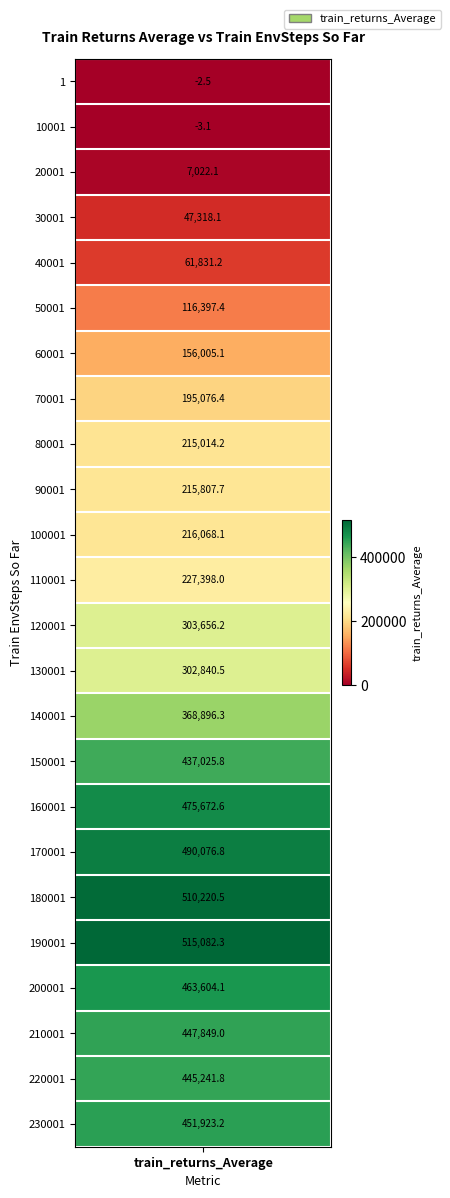

Which category has the highest value across all series?

190001